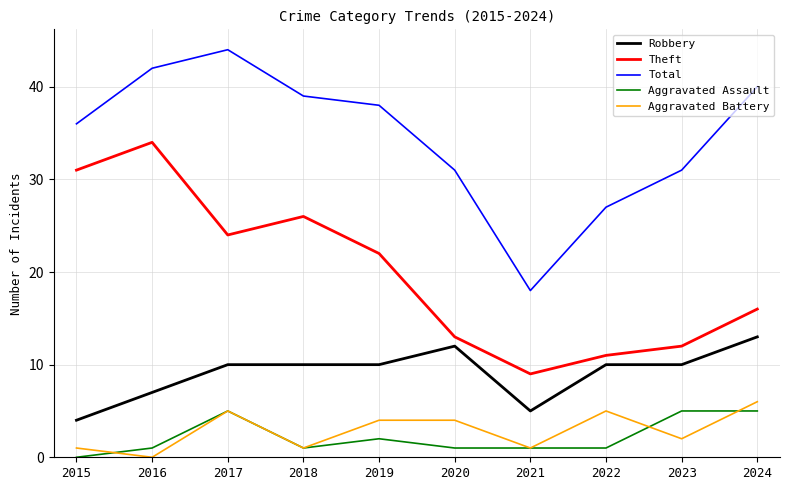

What value does the Aggravated Battery series have at 2021?

1